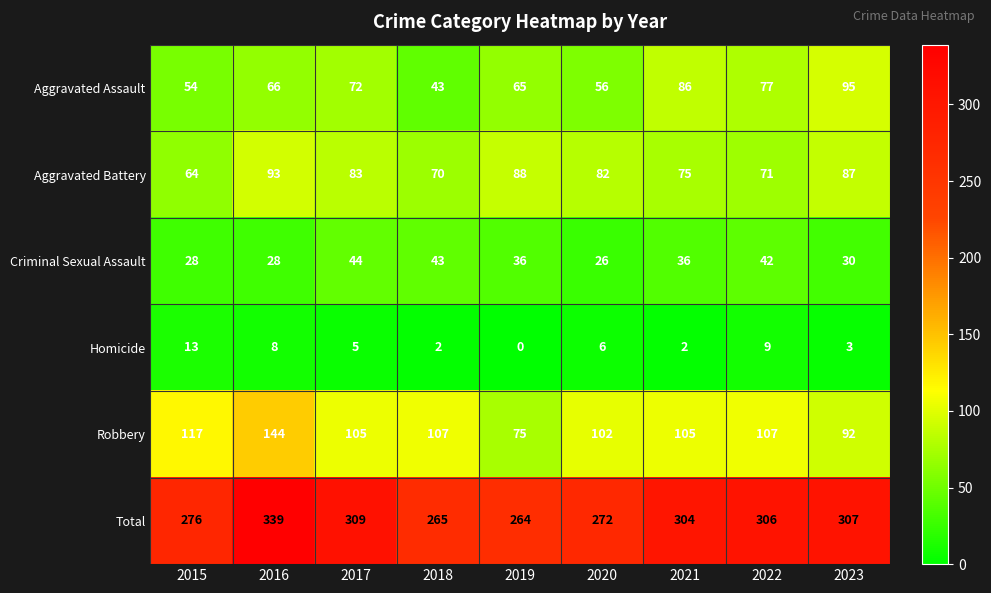

True or false: Total has a value of 173 at 2017.

False